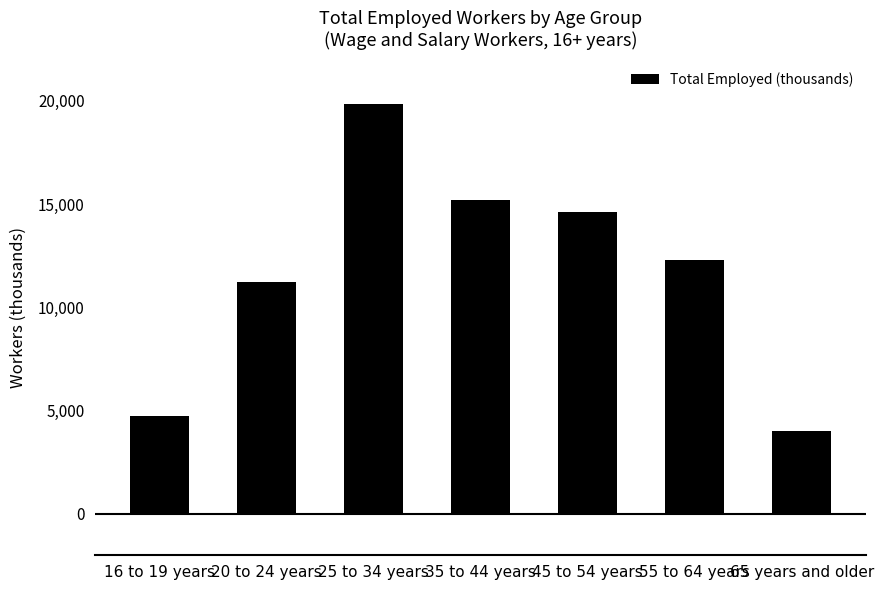

Reading left to right, list all the values displayed in this chart.

16 to 19 years=4751	20 to 24 years=11211	25 to 34 years=19831	35 to 44 years=15181	45 to 54 years=14610	55 to 64 years=12303	65 years and older=4027